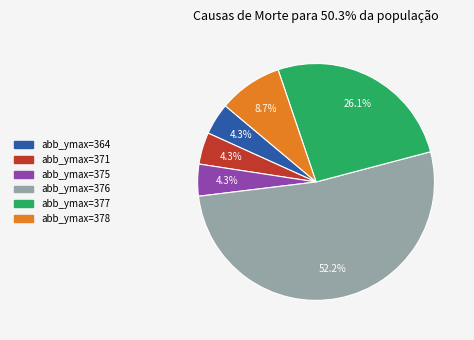

Does any single category account for the majority?

Yes